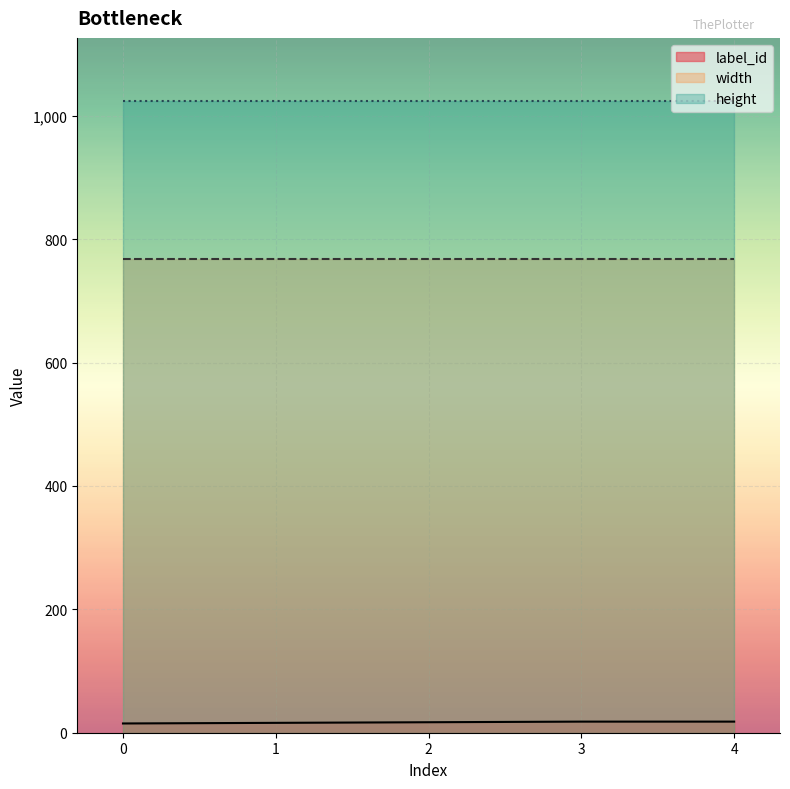

What is the average value of the label_id series?

17